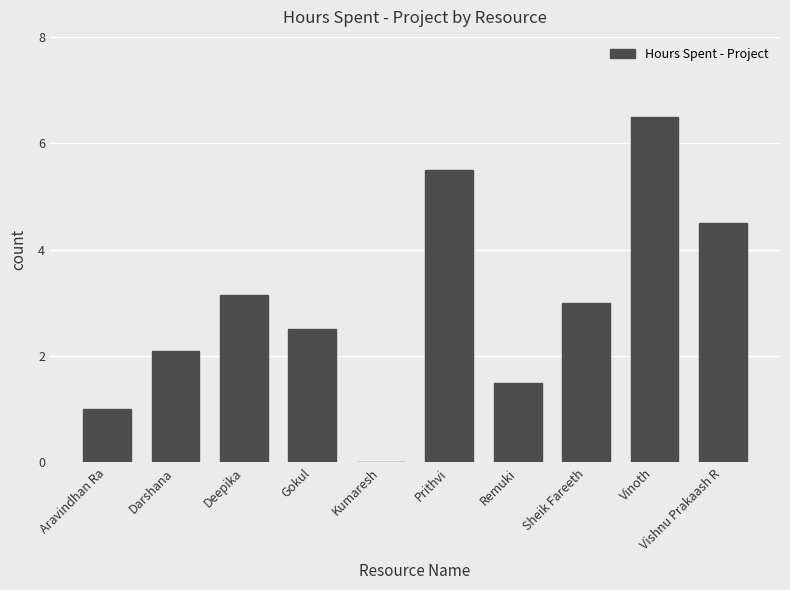

What is the difference between the values at Darshana and Vinoth?

4.4